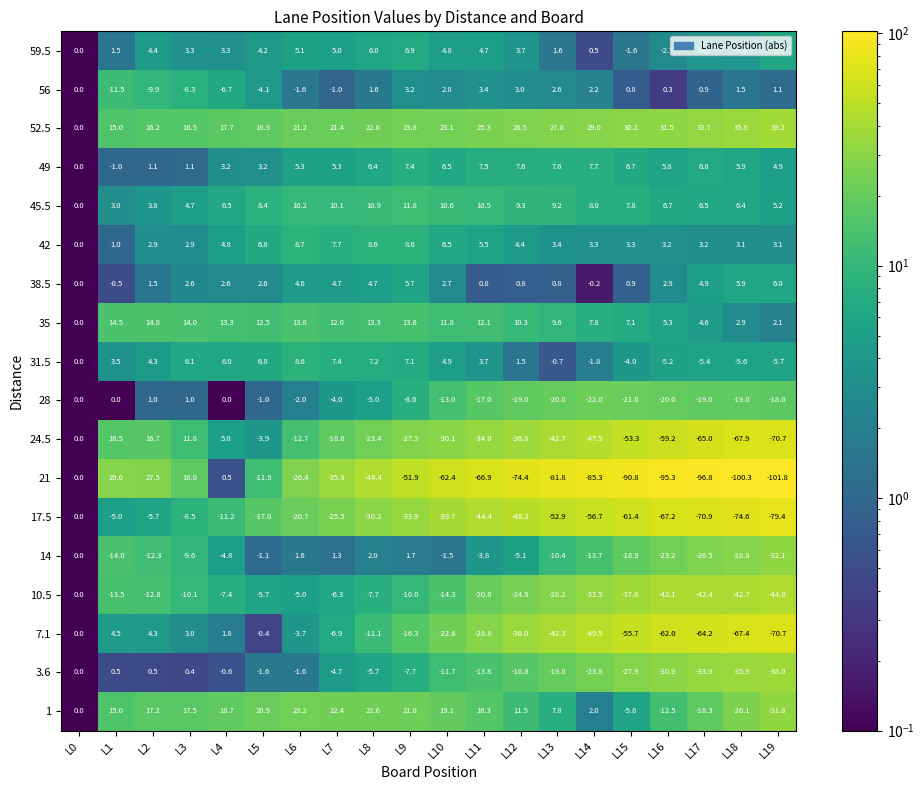

At which label is 3.6 closest to -18?

L12